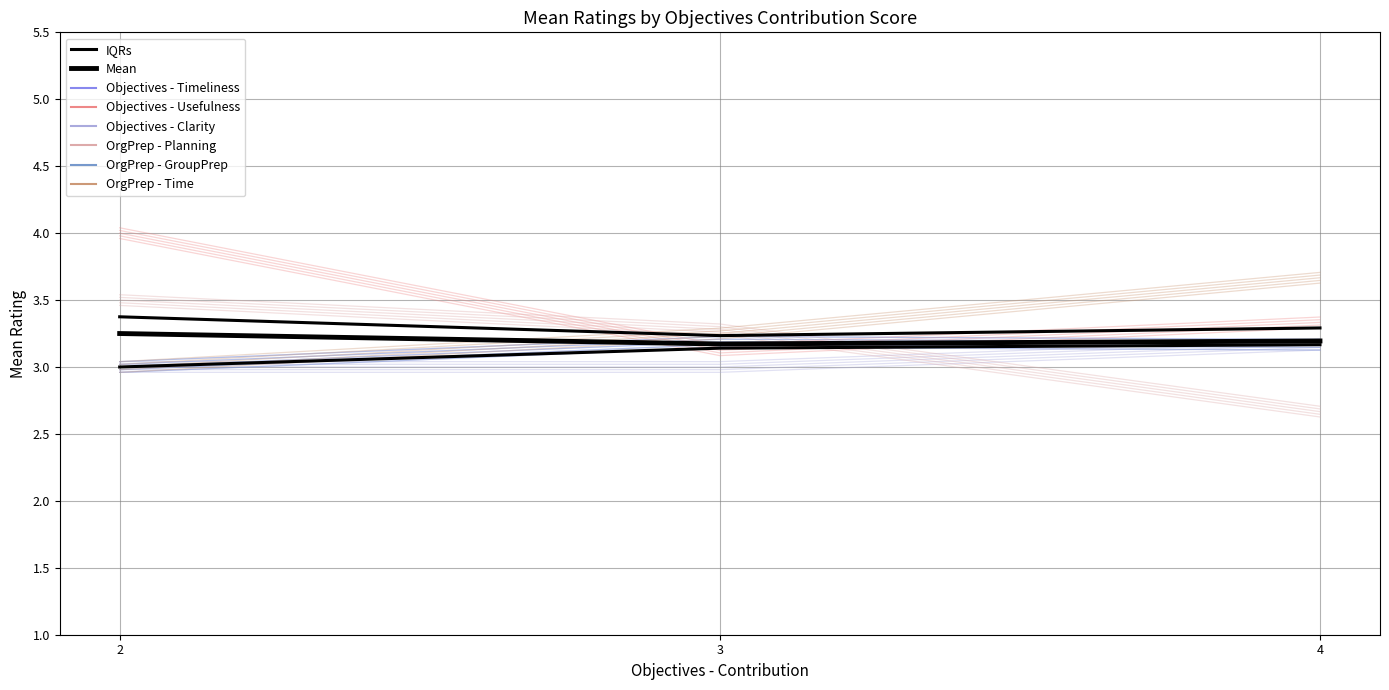

What is the difference between the IQRs values at 2 and 4?

0.1